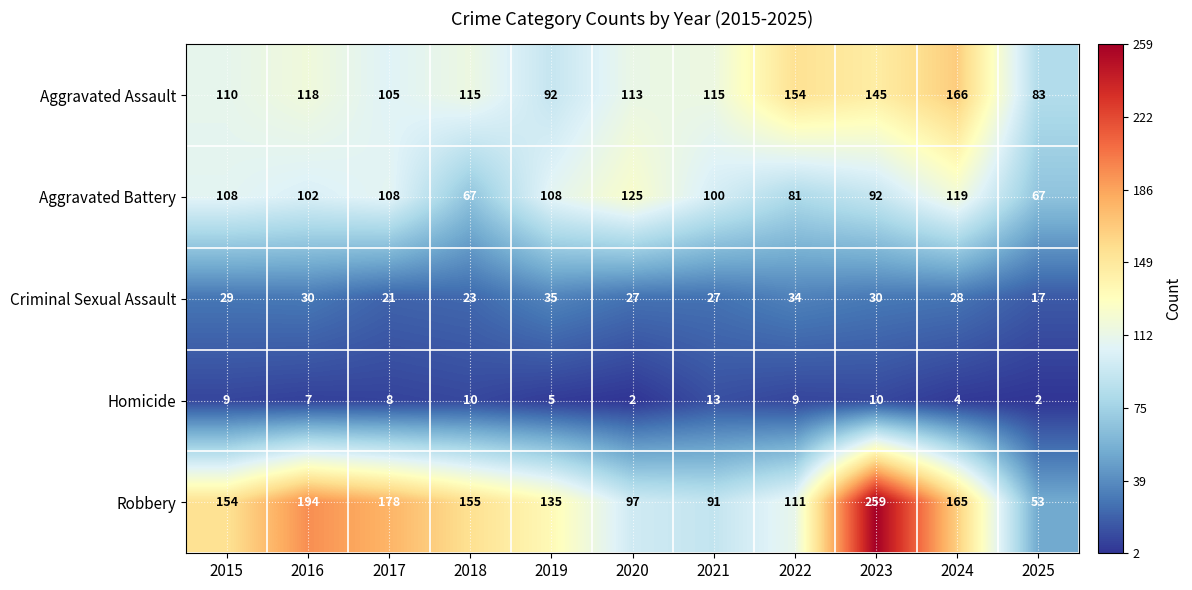

How many distinct data groups are displayed?

5